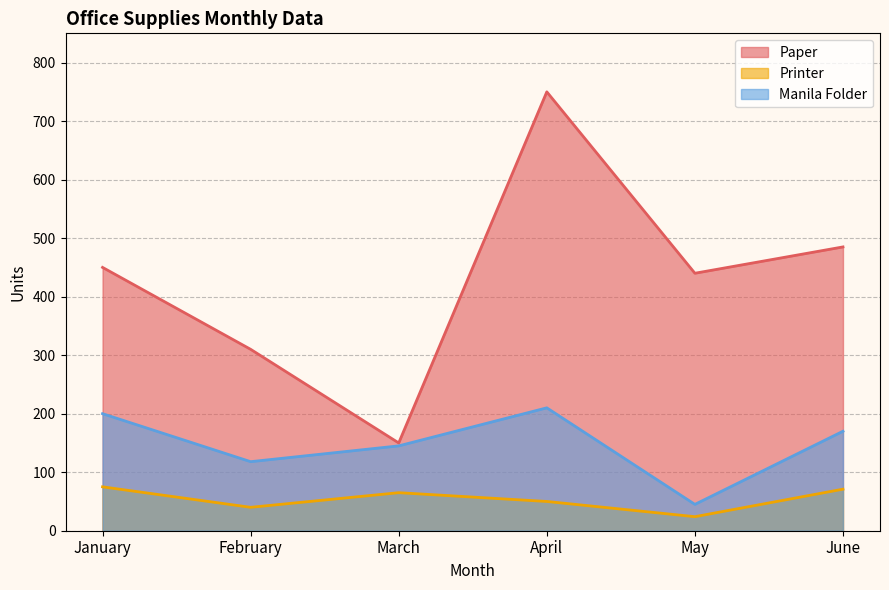

Reading left to right, what are all the values shown in this chart?

Paper: January=450	February=310	March=150	April=750	May=440	June=485
Printer: January=75	February=40	March=65	April=50	May=24	June=71
Manila Folder: January=200	February=118	March=145	April=210	May=45	June=170